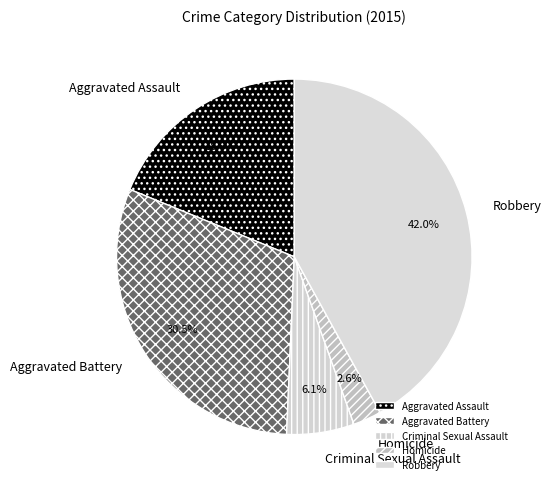

What is the largest slice in the pie chart?

Robbery